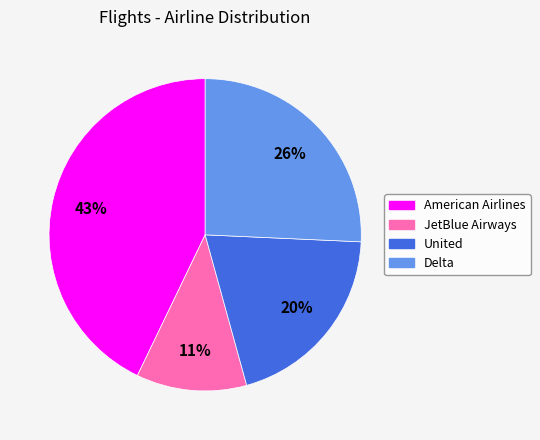

To the nearest percent, what percentage of the pie is JetBlue Airways?

11%